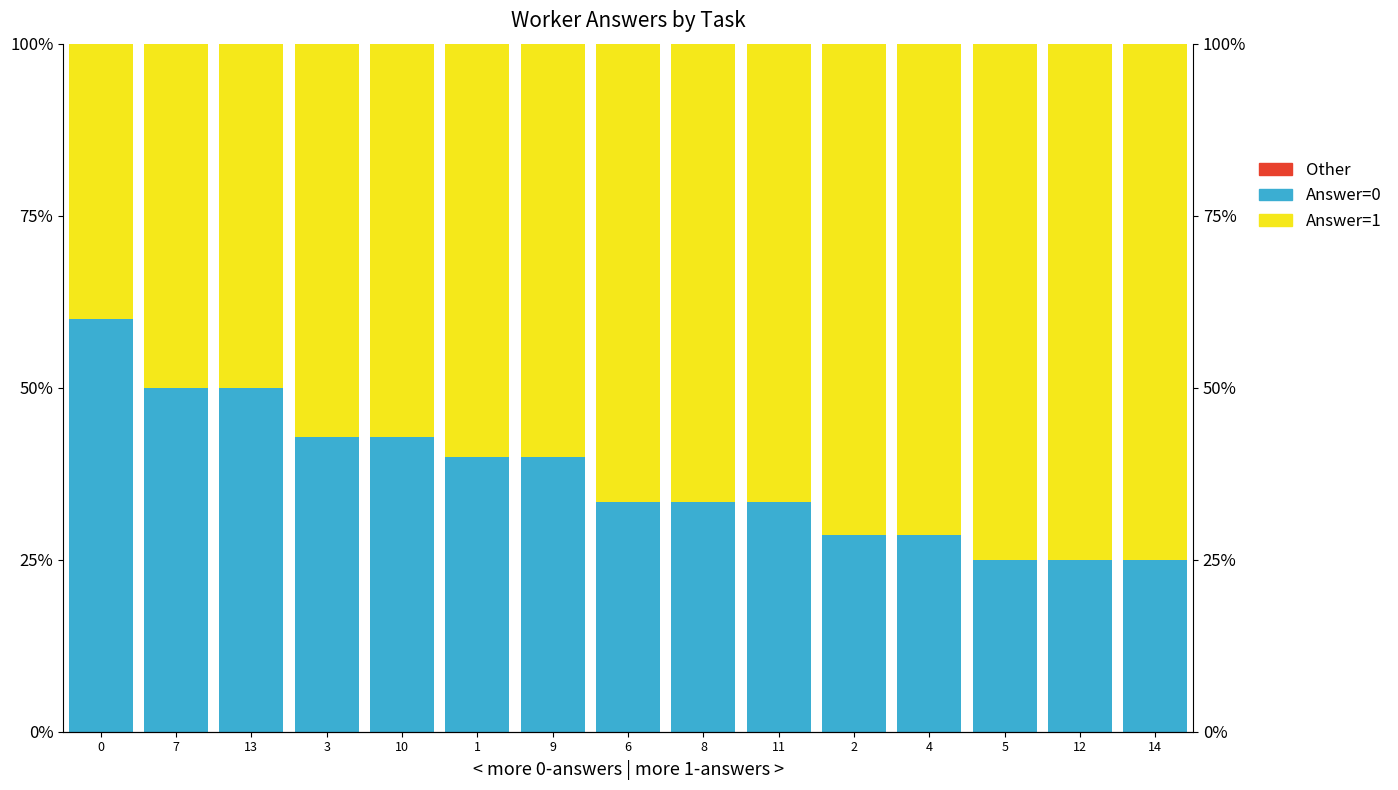

Reading left to right, list all the values displayed in this chart.

Answer=0 (other): 0=0.0	7=0.0	13=0.0	3=0.0	10=0.0	1=0.0	9=0.0	6=0.0	8=0.0	11=0.0	2=0.0	4=0.0	5=0.0	12=0.0	14=0.0
Answer=0 (partial): 0=60.0	7=50.0	13=50.0	3=42.9	10=42.9	1=40.0	9=40.0	6=33.3	8=33.3	11=33.3	2=28.6	4=28.6	5=25.0	12=25.0	14=25.0
Answer=1: 0=40.0	7=50.0	13=50.0	3=57.1	10=57.1	1=60.0	9=60.0	6=66.7	8=66.7	11=66.7	2=71.4	4=71.4	5=75.0	12=75.0	14=75.0